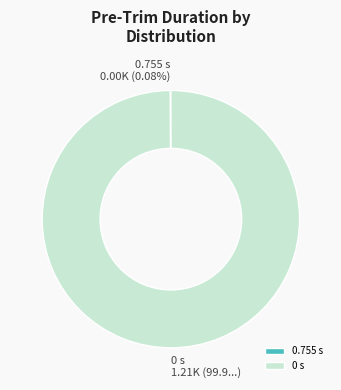

Which category has the biggest portion of the pie?

0 s